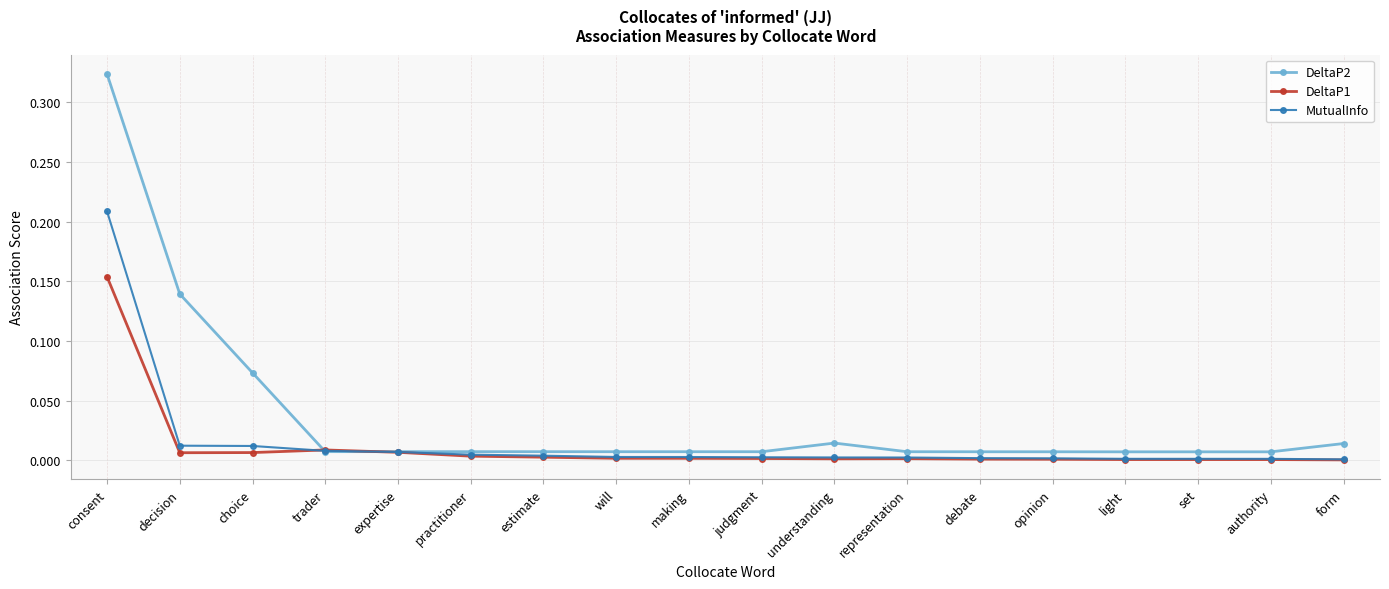

What is the label of the 16th point from the right?

choice